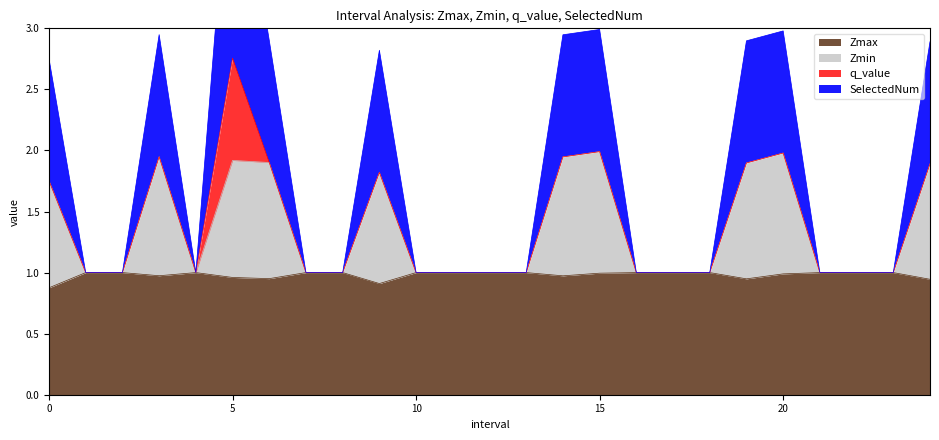

What is the label of the 16th point from the left?

15.0